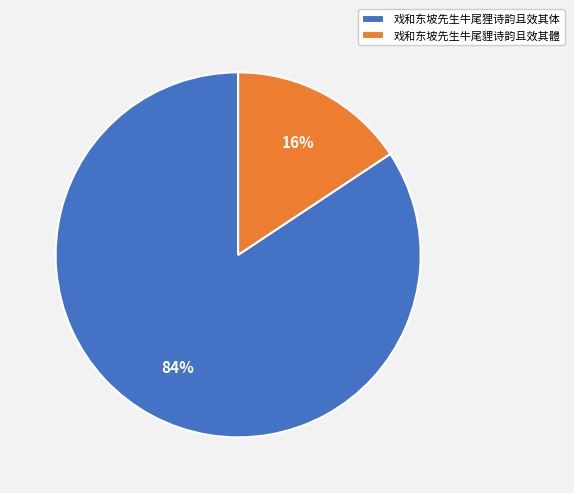

What is the largest slice in the pie chart?

戏和东坡先生牛尾狸诗韵且效其体